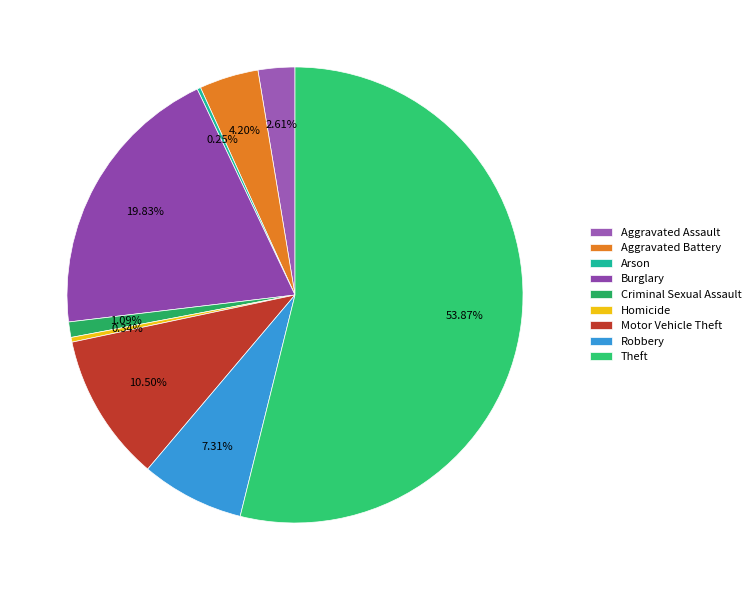

What percentage is the Aggravated Assault slice, to the nearest percent?

3%